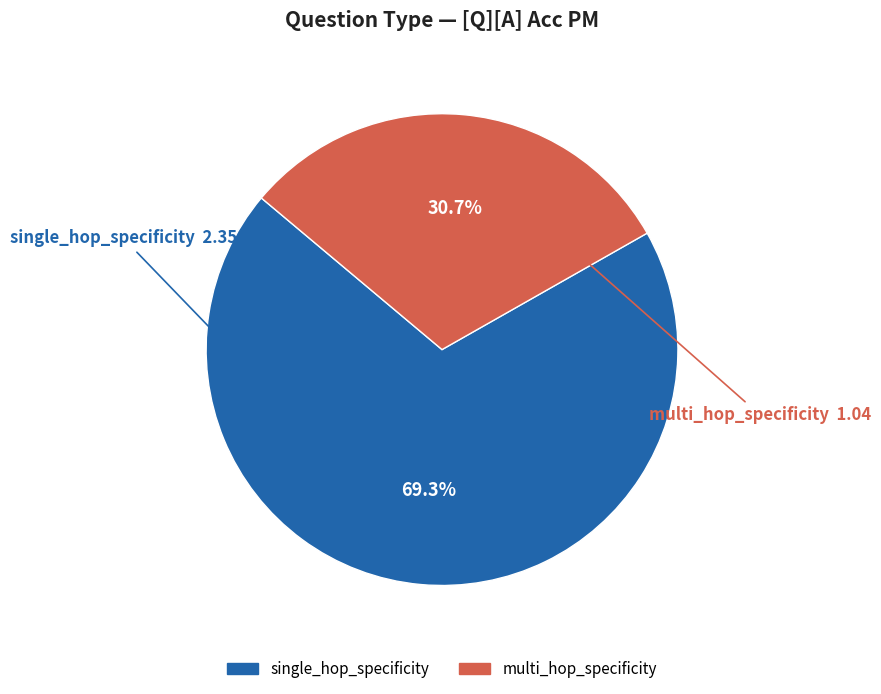

Is there any slice that represents more than half of the pie?

Yes